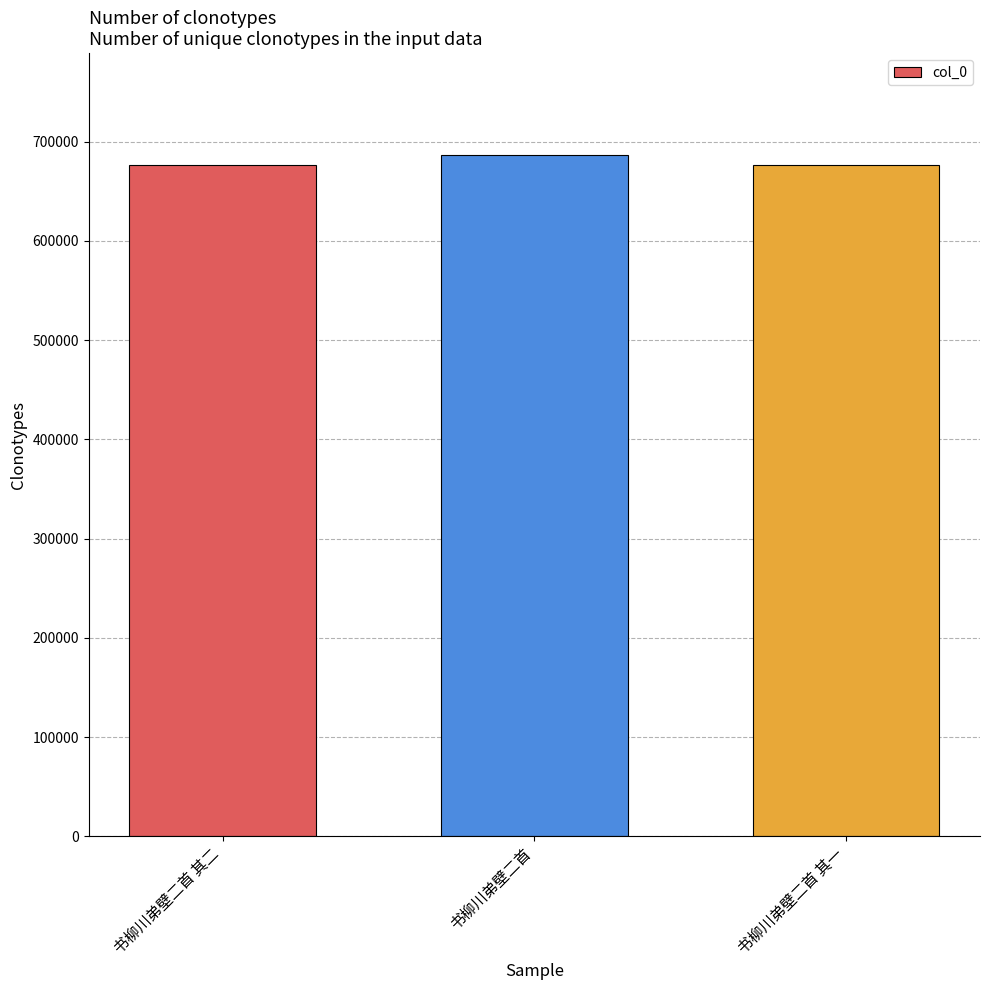

What is the sum of all values?

2039809